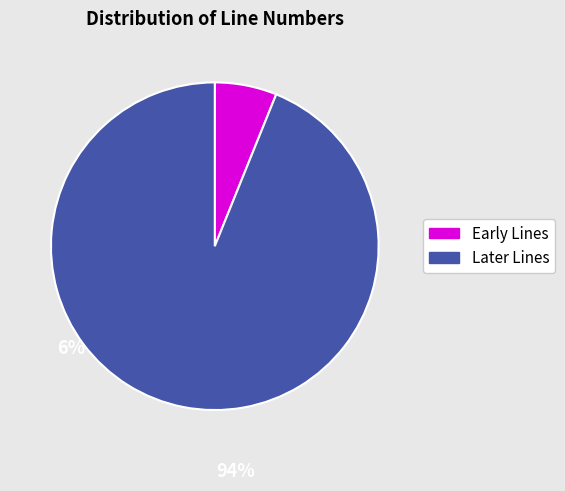

Does any single category account for the majority?

Yes